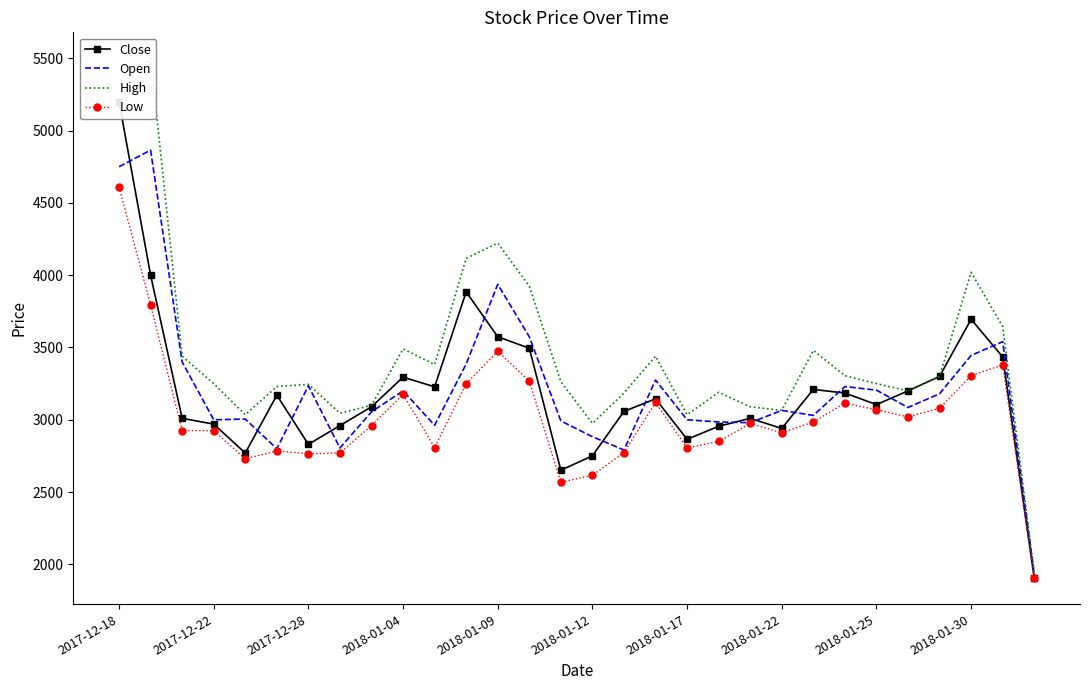

How many lines are shown in the chart?

4